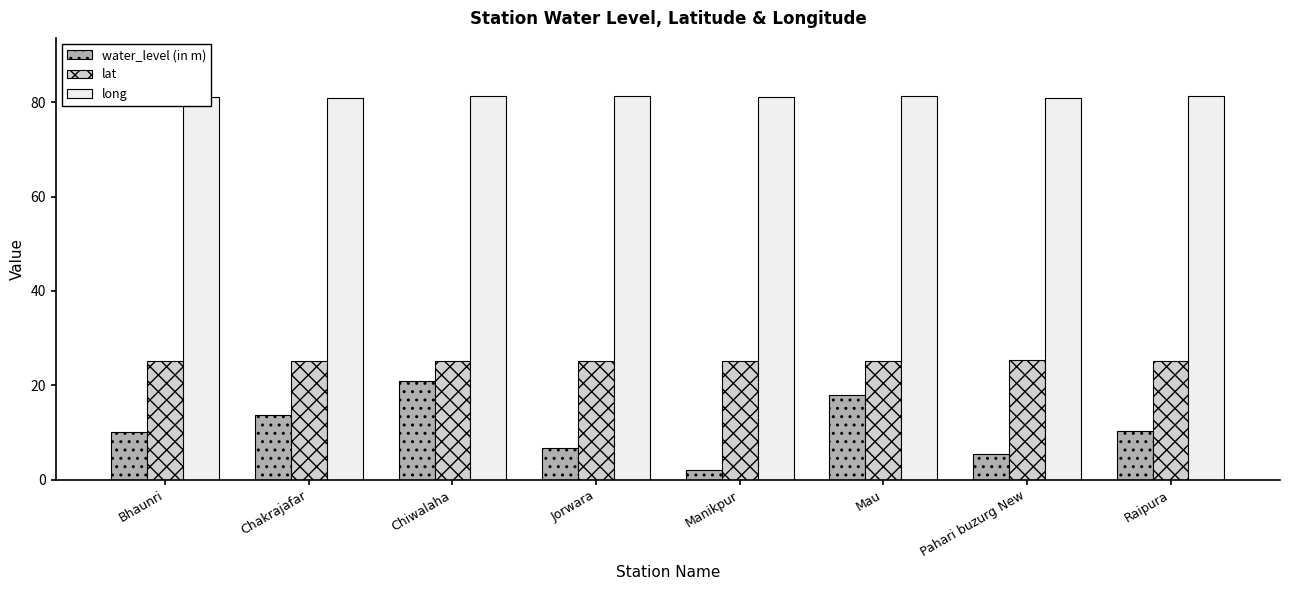

How many categories are shown in the chart?

8